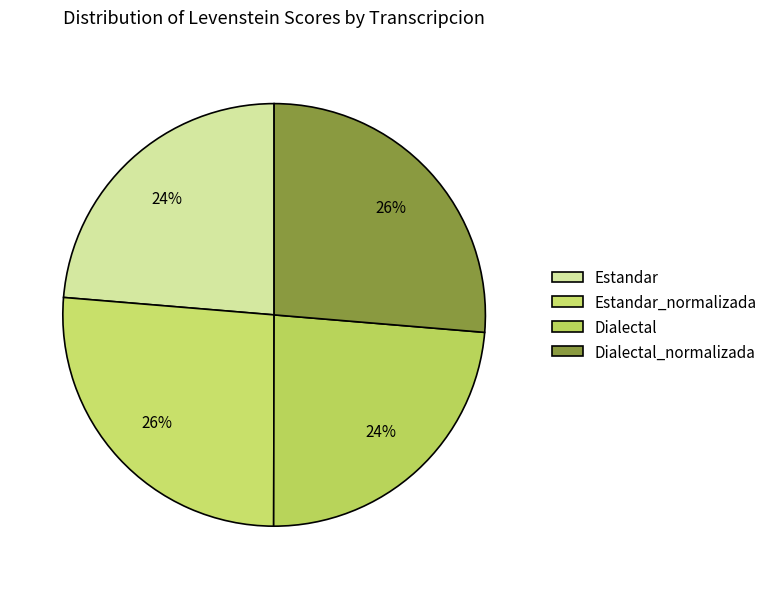

How many slices are in this pie chart?

4